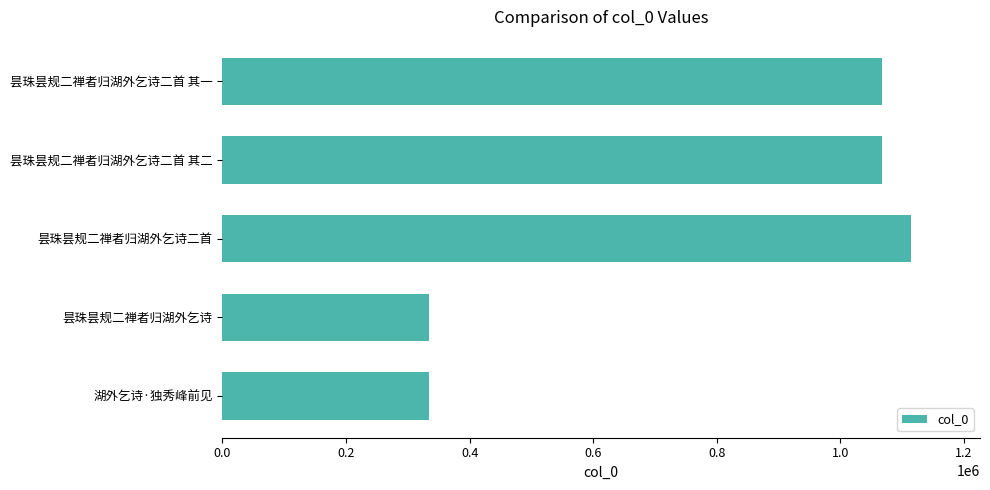

Which has a higher value, 昙珠昙规二禅者归湖外乞诗 or 昙珠昙规二禅者归湖外乞诗二首 其一?

昙珠昙规二禅者归湖外乞诗二首 其一